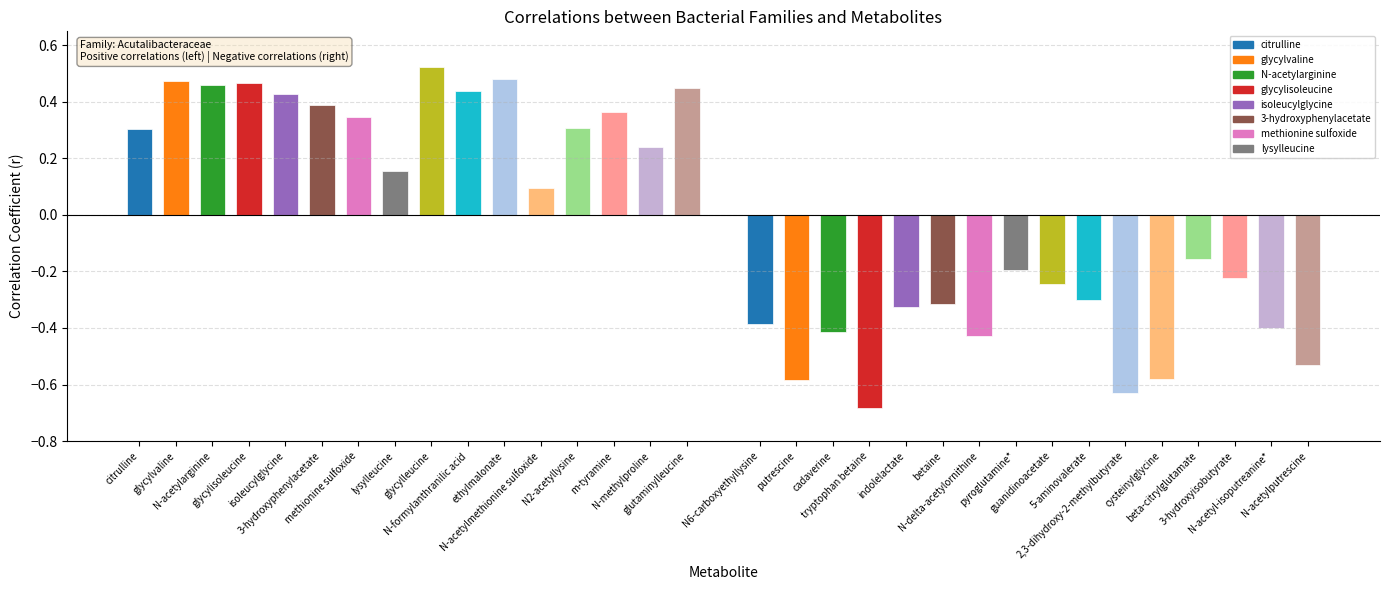

What is the label of the 1st bar from the left?

citrulline